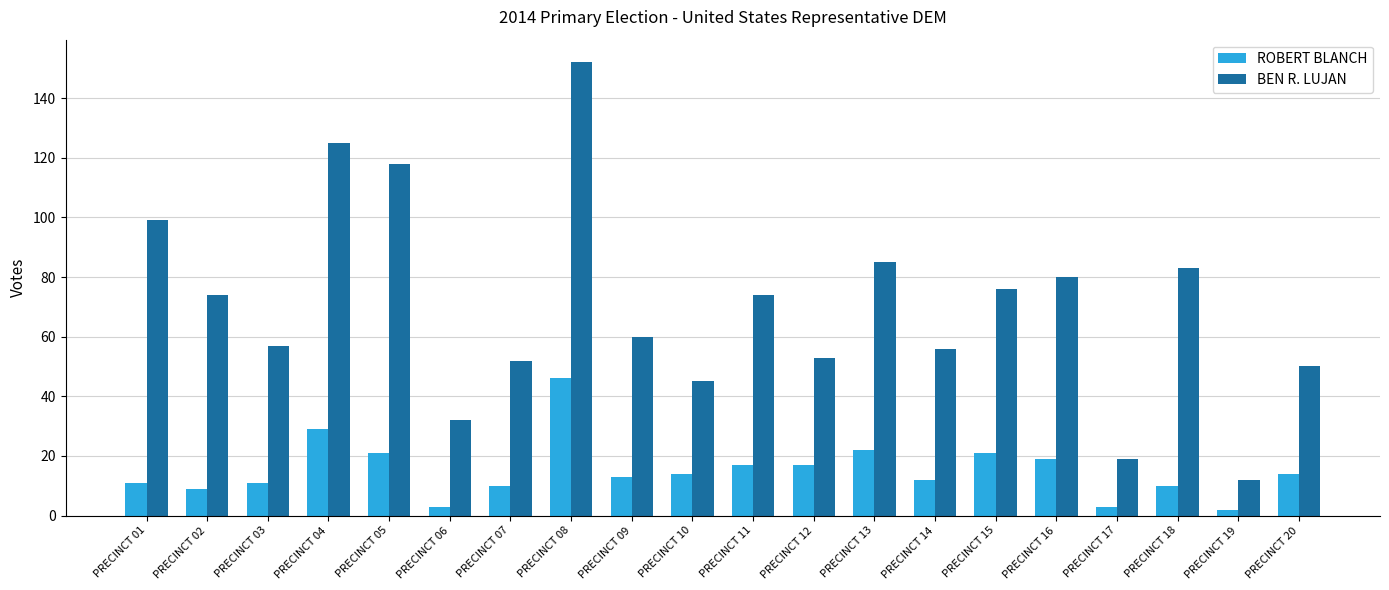

What is the difference between the maximum and minimum values in the ROBERT BLANCH series?

44